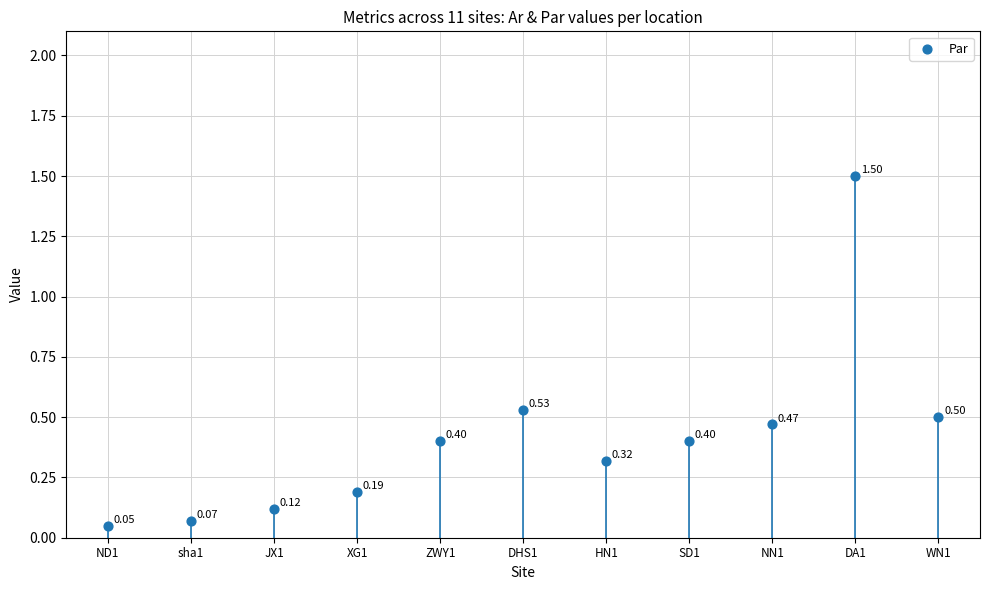

What is the average Y value?

0.4